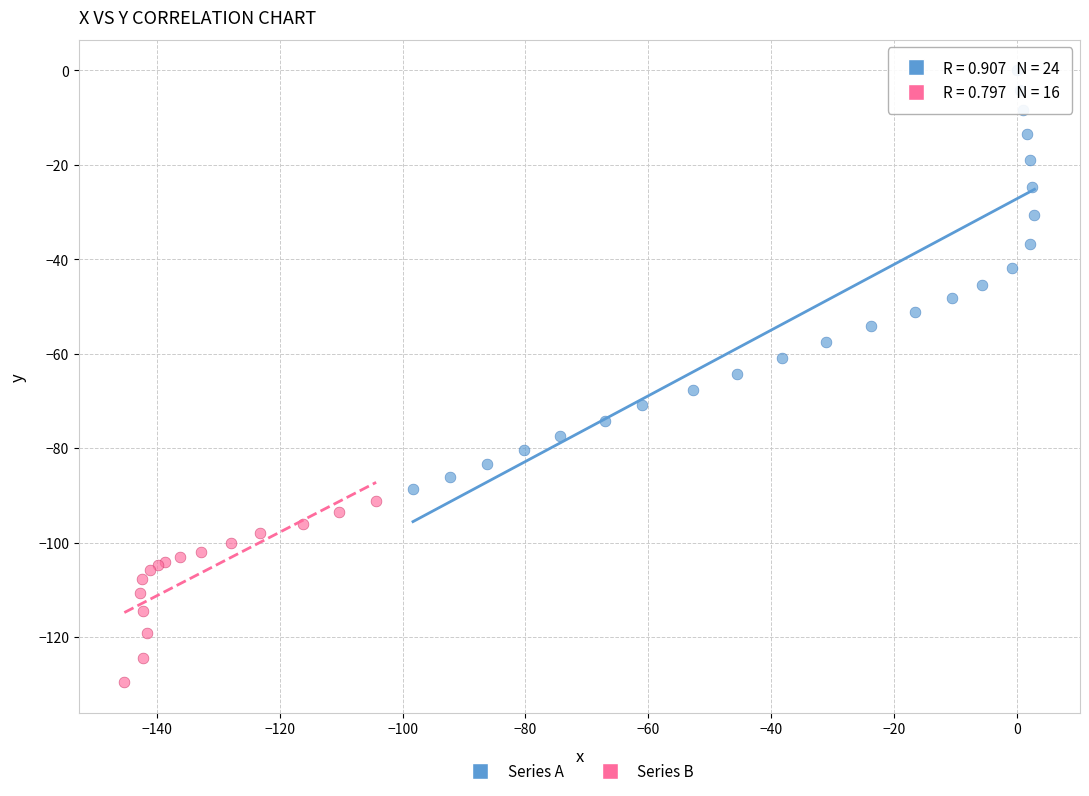

Which series has the largest Y range (max minus min)?

Series A